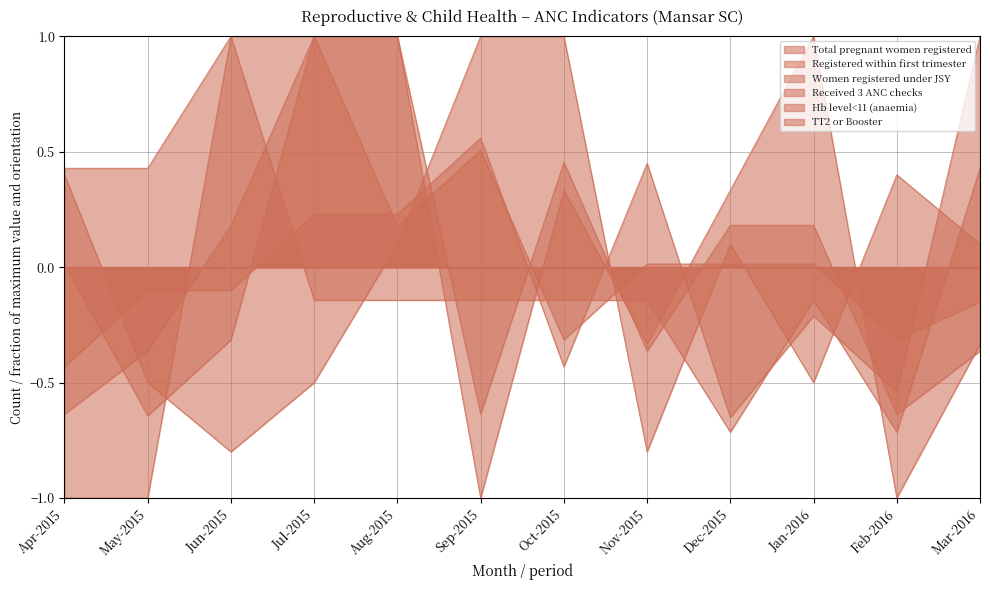

The value of Women registered under JSY at May-2015 is 0.4. True or false?

True